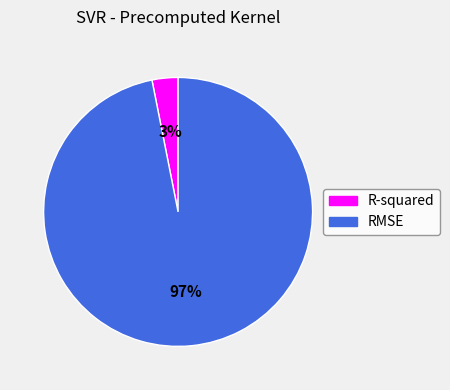

What is the smallest slice in the pie chart?

R-squared